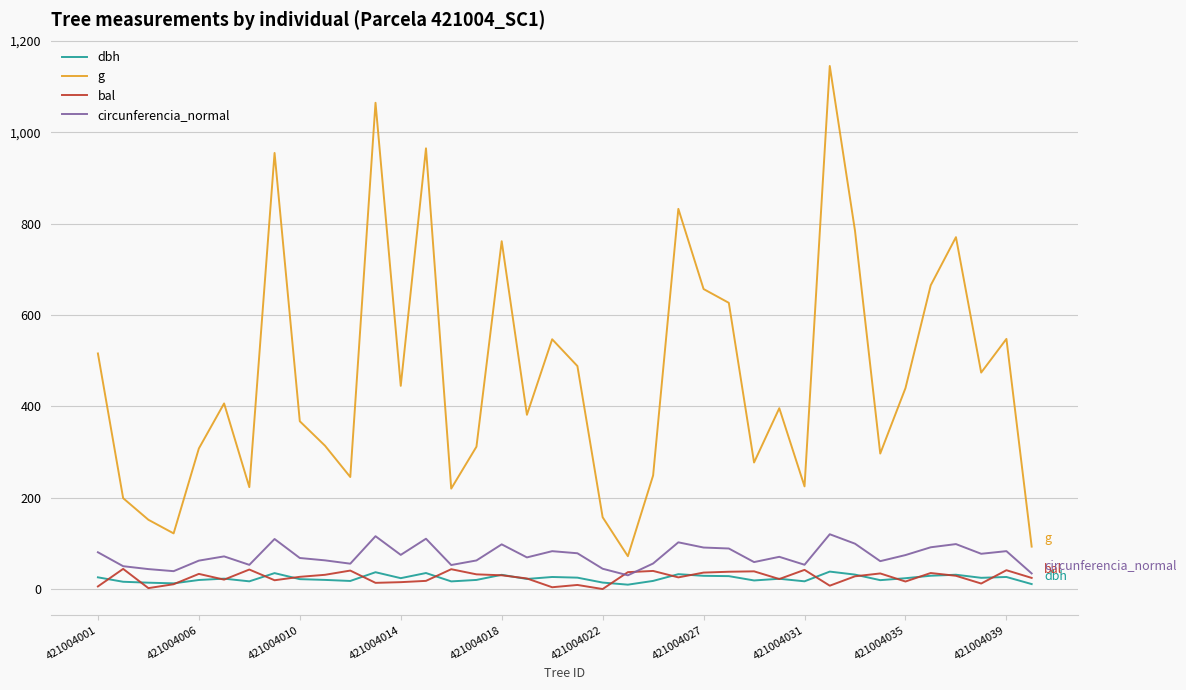

Which series has the widest spread of values?

g